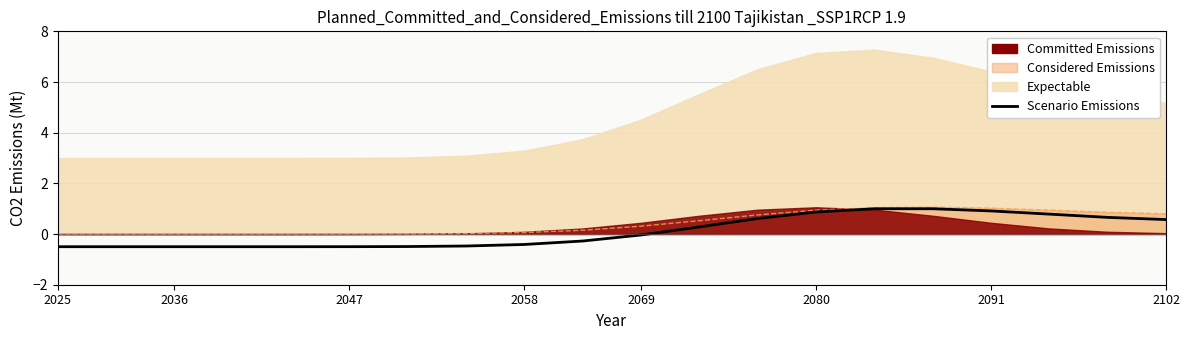

True or false: the data shows -0.5 at 9.

False